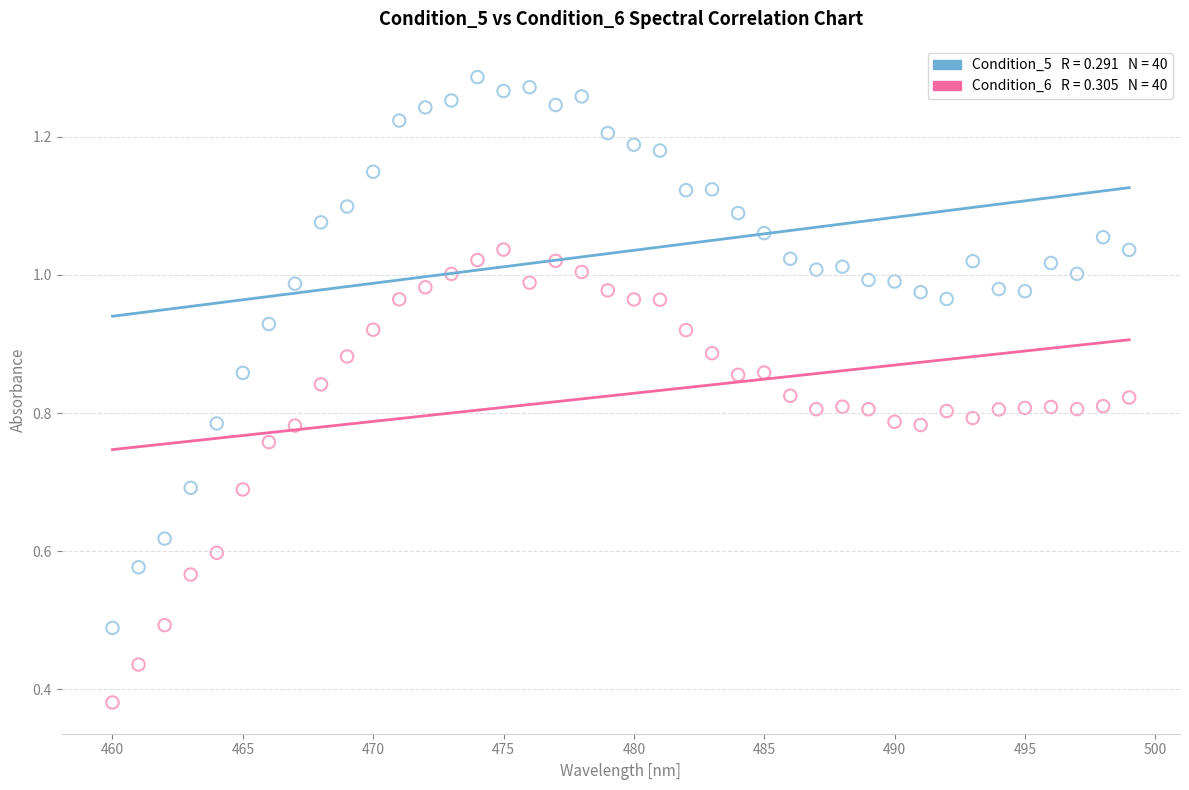

How many data points are displayed?

80